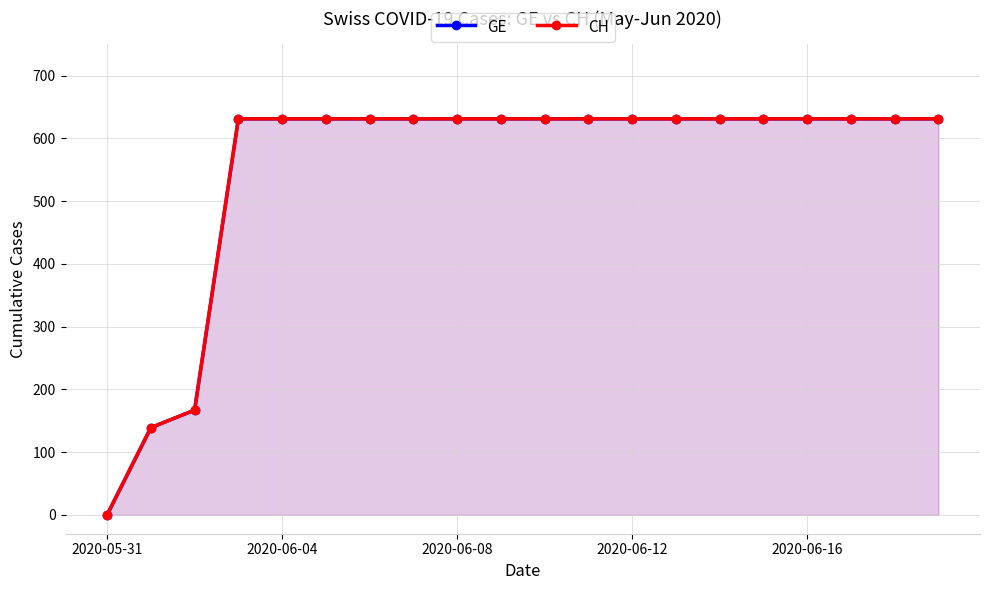

Which category has the lowest value across all series?

2020-05-31